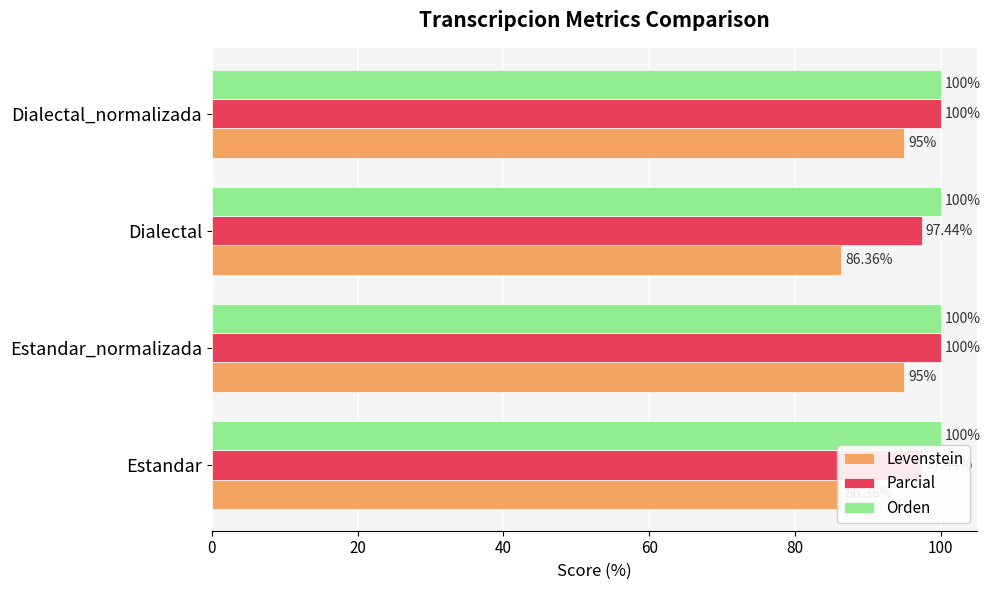

Reading left to right, transcribe all the data shown in this chart.

Levenstein: 86.4	95.0	86.4	95.0
Parcial: 97.4	100.0	97.4	100.0
Orden: 0.2	0.2	0.2	0.2